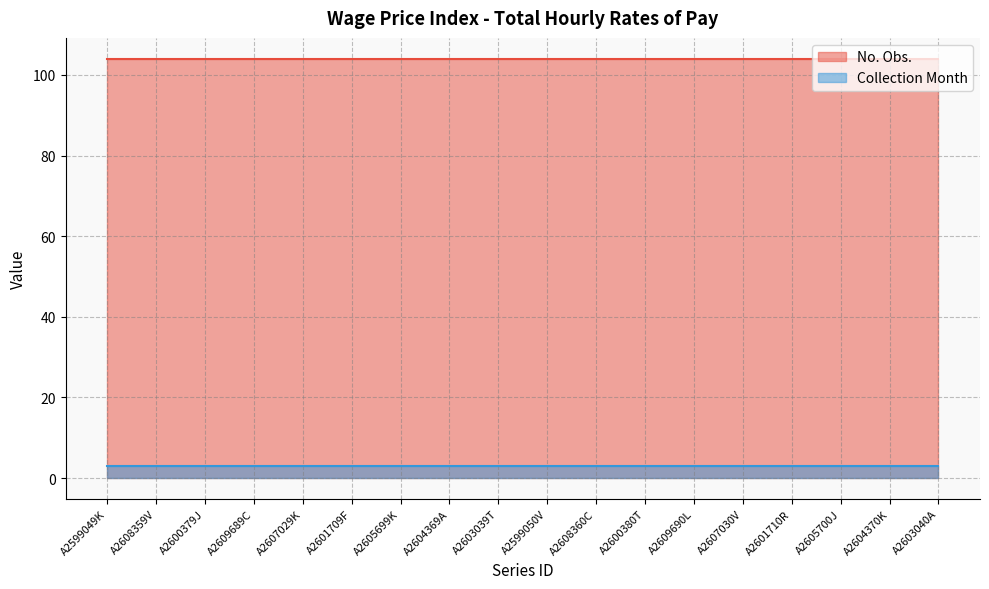

Which series has the widest spread of values?

No. Obs.